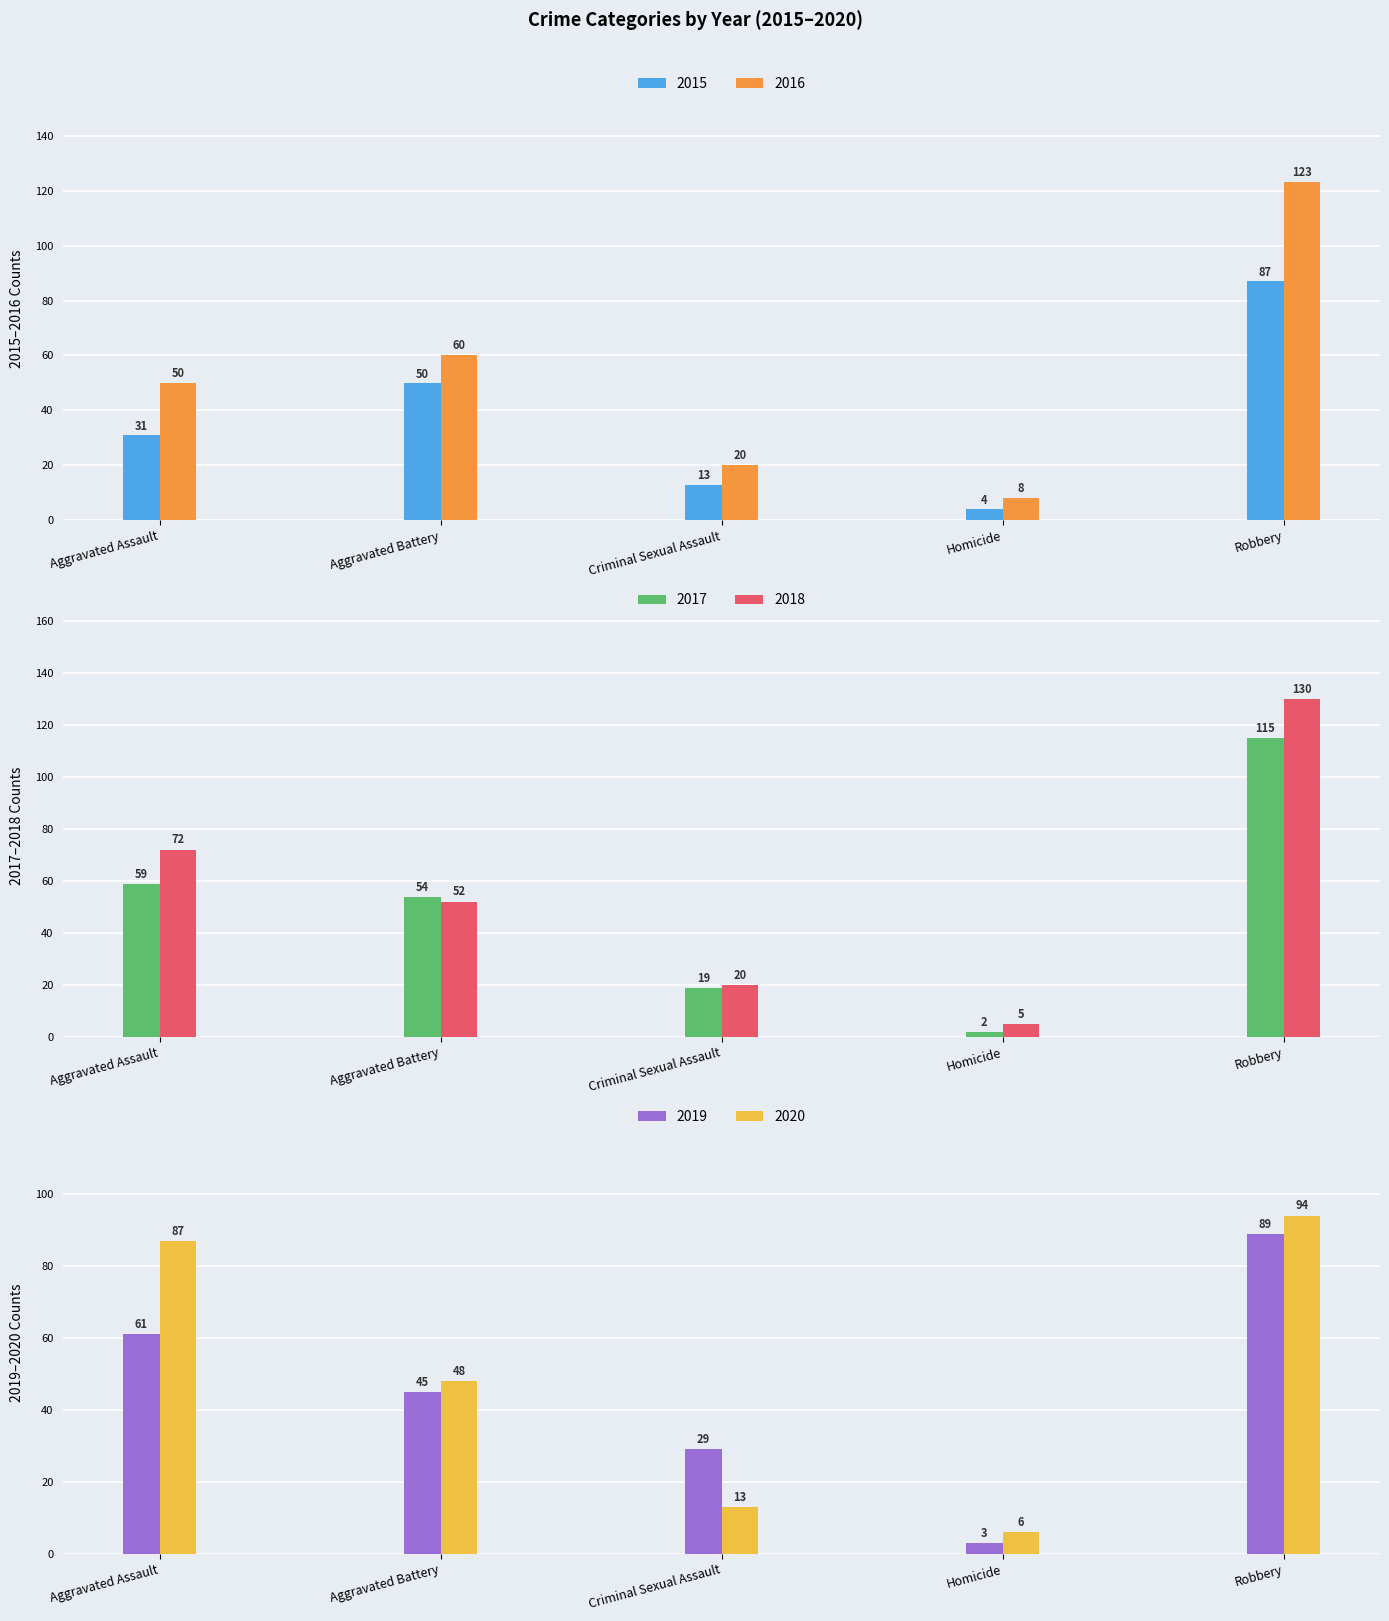

Reading left to right, transcribe all the data shown in this chart.

2015: 31	50	13	4	87
2016: 50	60	20	8	123
2017: 59	54	19	2	115
2018: 72	52	20	5	130
2019: 61	45	29	3	89
2020: 87	48	13	6	94